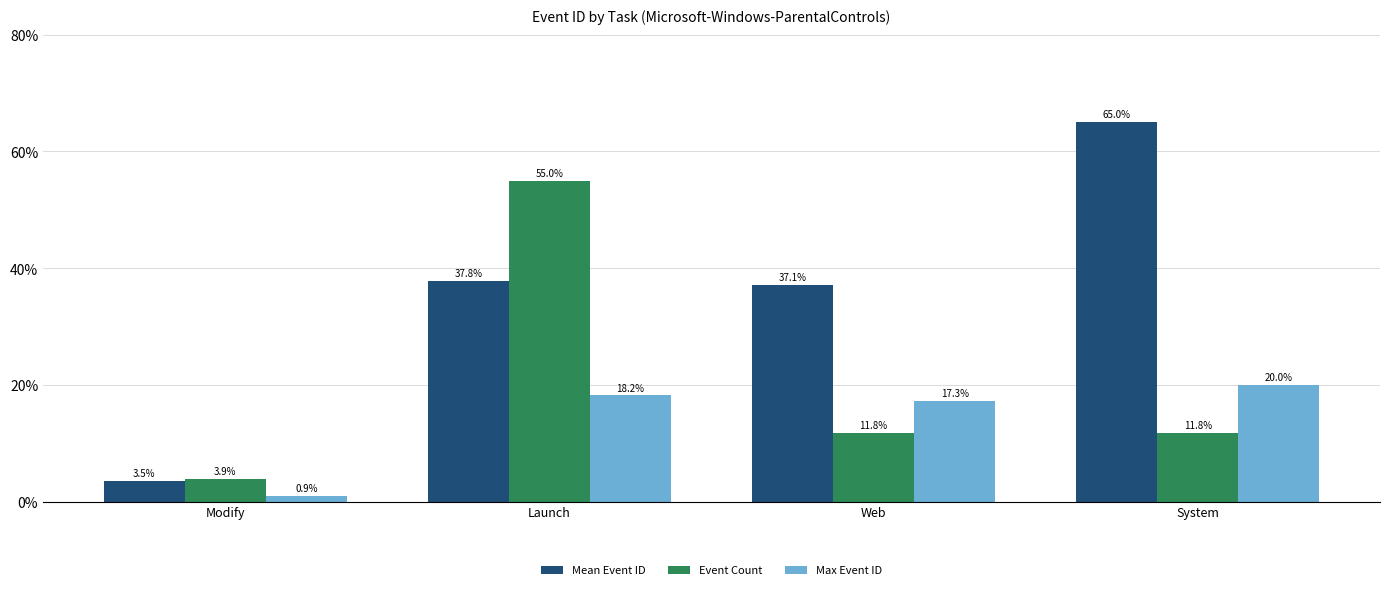

At which category is the sum across all series the highest?

Launch